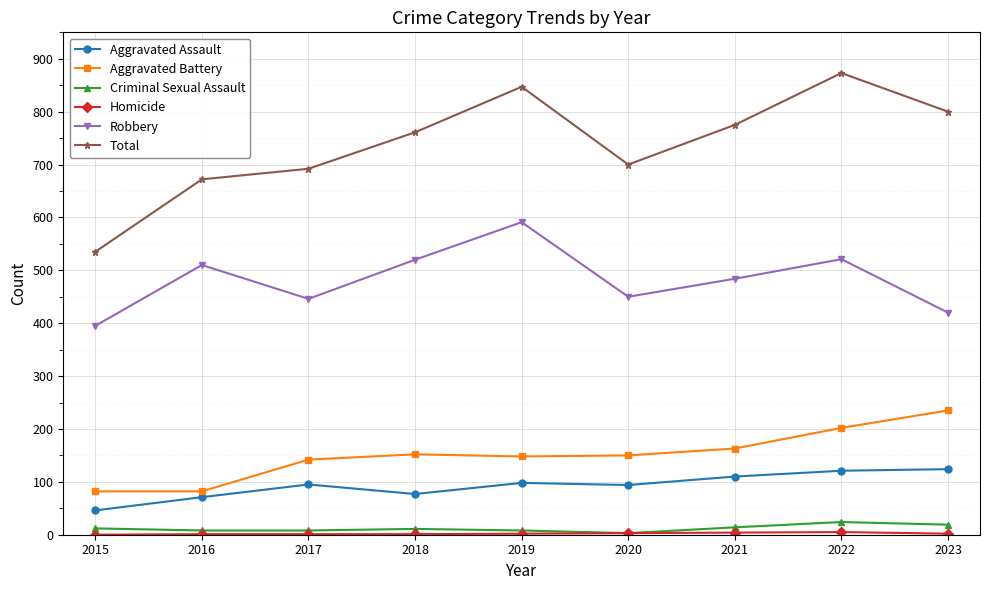

What is the value of the Robbery point at the 5th from the left?

591